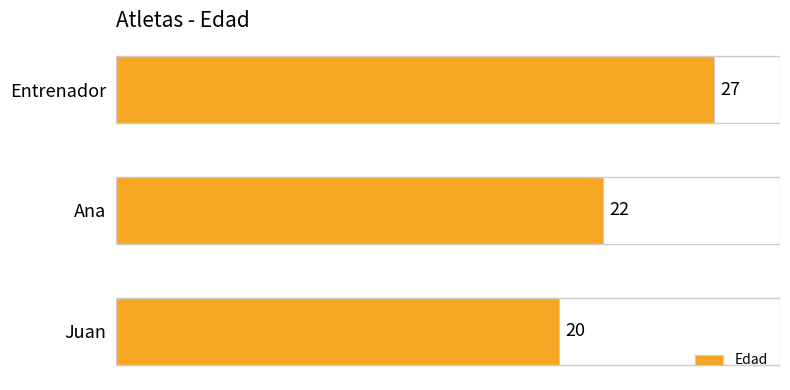

What value does the data have at Entrenador?

27